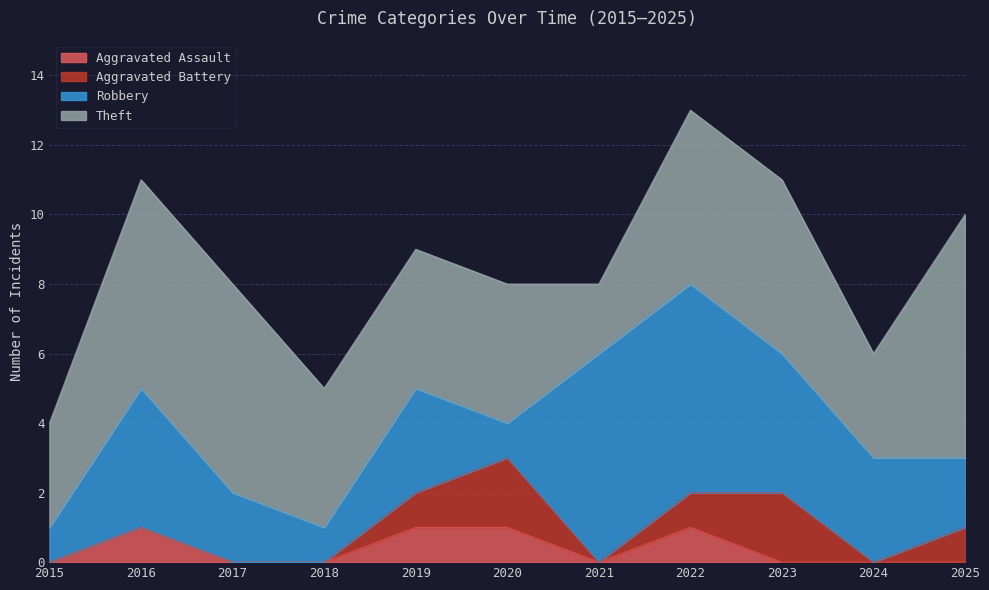

What is the difference between the maximum and minimum values in the Aggravated Battery series?

2